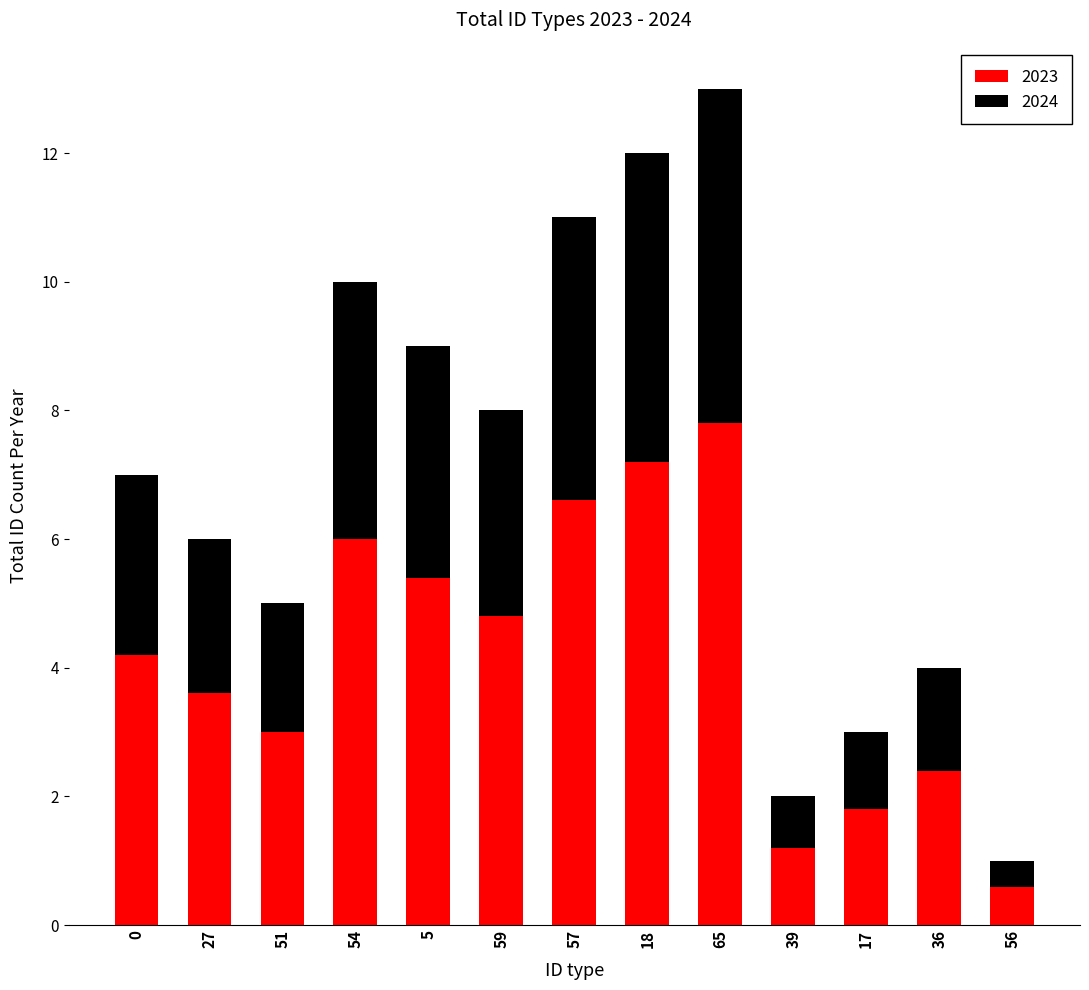

What is the total value across all series at 36?

4.0